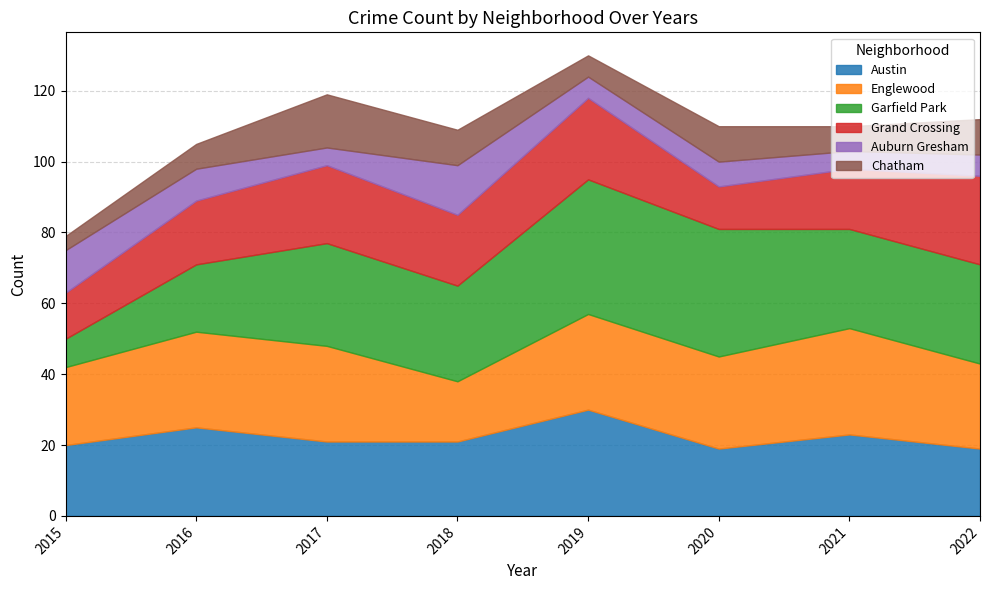

Which label corresponds to the smallest value in the chart?

2015